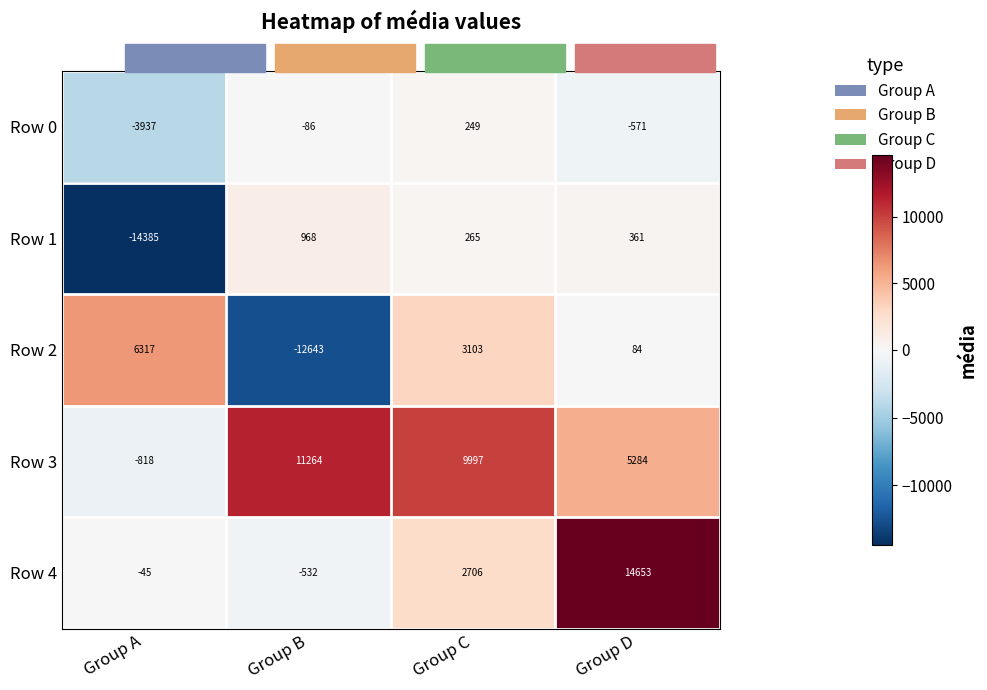

How many positive values does the Row 1 series have?

3